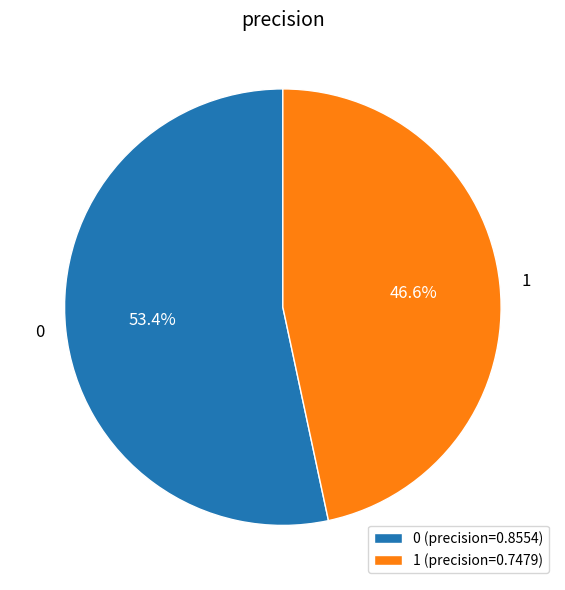

How many segments does this pie chart have?

2